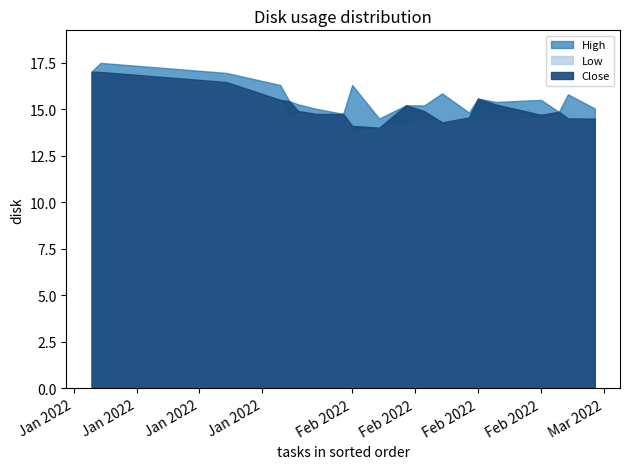

Rank the series at 2022-01-03 from highest to lowest value.

High, Low, Close